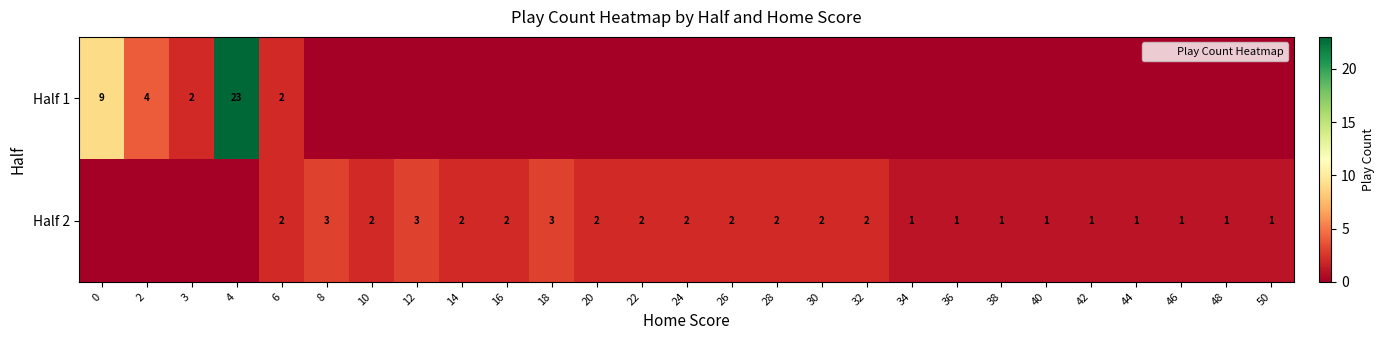

The value of Half 2 at 14 is 1. True or false?

False